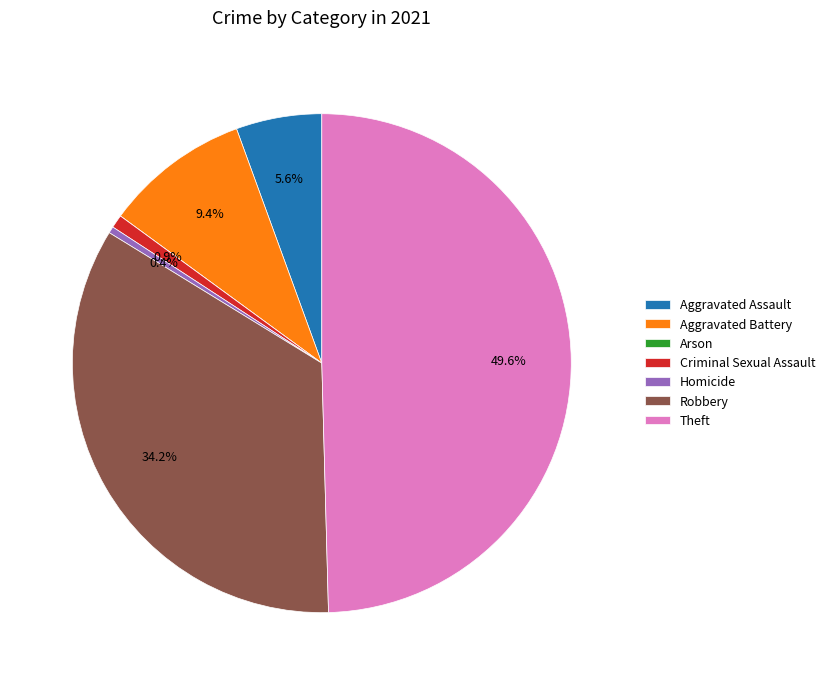

To the nearest percent, what is the average slice percentage?

14%